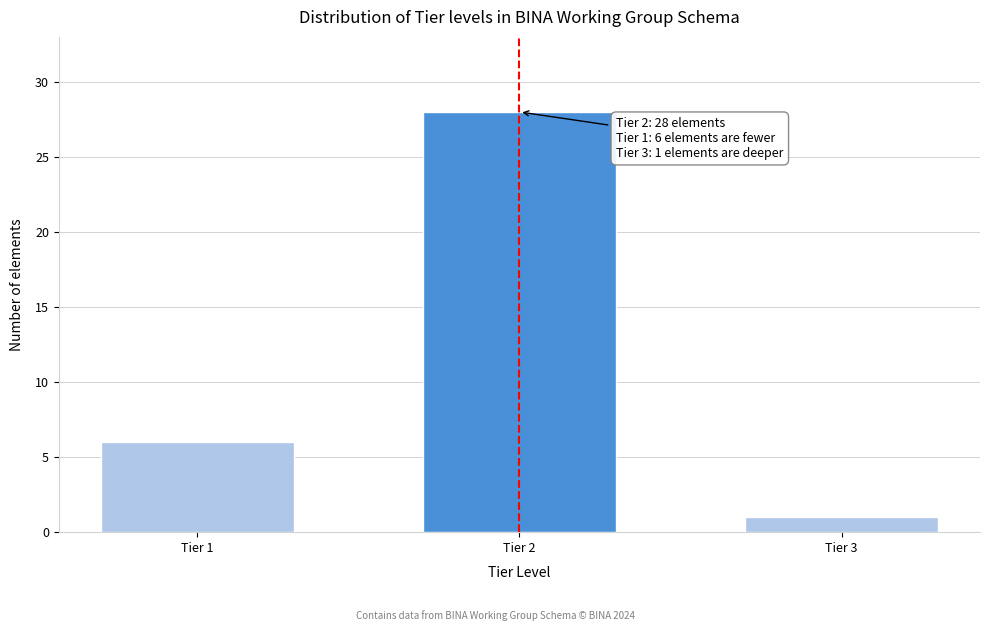

Reading left to right, transcribe all the data shown in this chart.

Tier 1=6	Tier 2=28	Tier 3=1